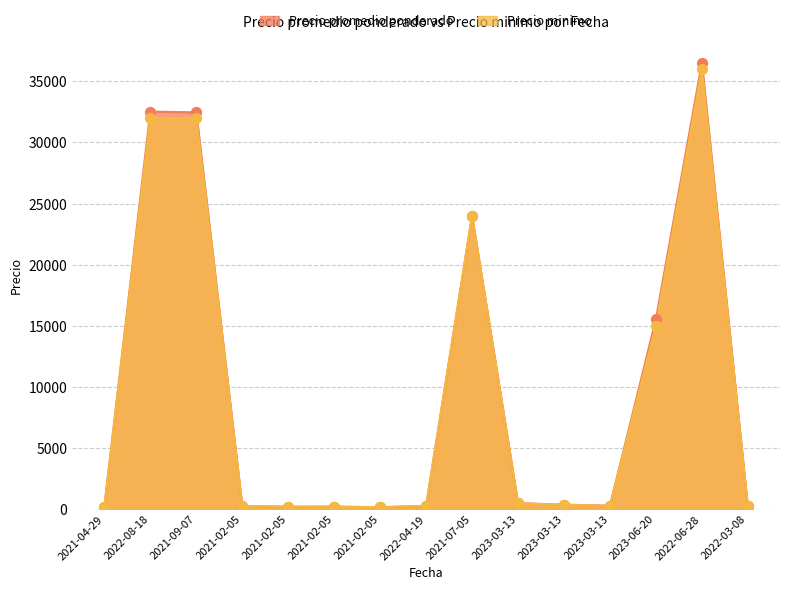

At how many categories does at least one series exceed 16726?

4